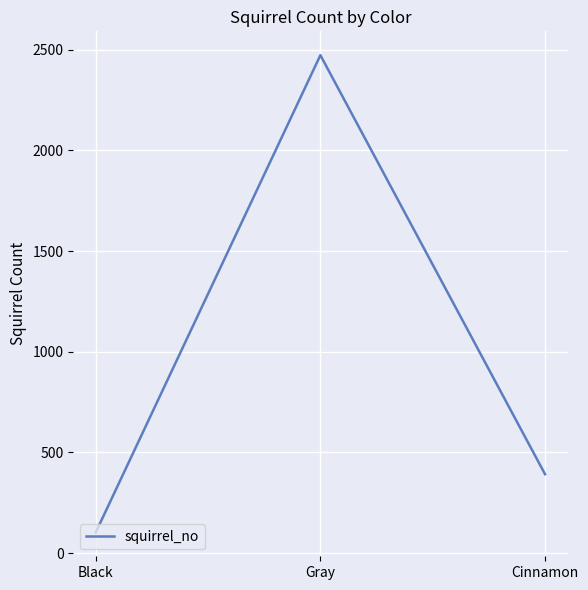

Between Cinnamon and Black, which is larger?

Cinnamon